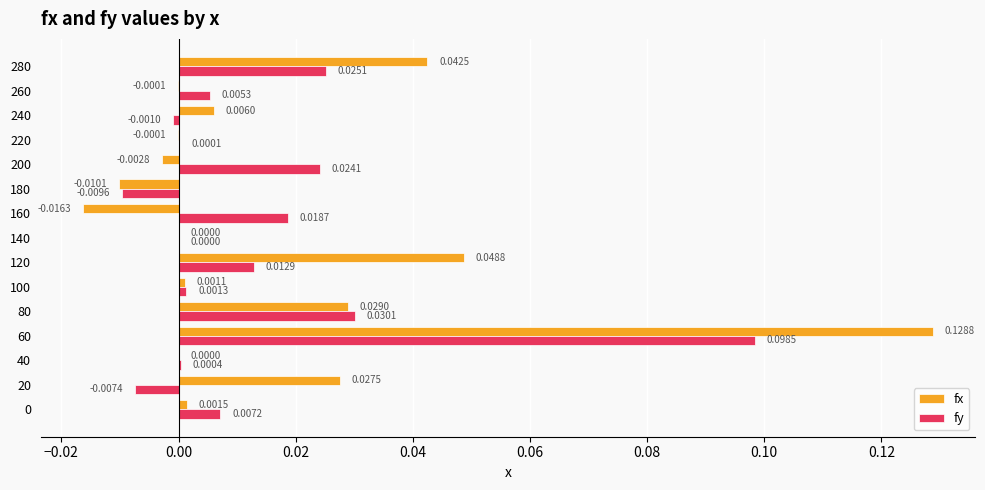

Where is fx nearest to the value 0?

140